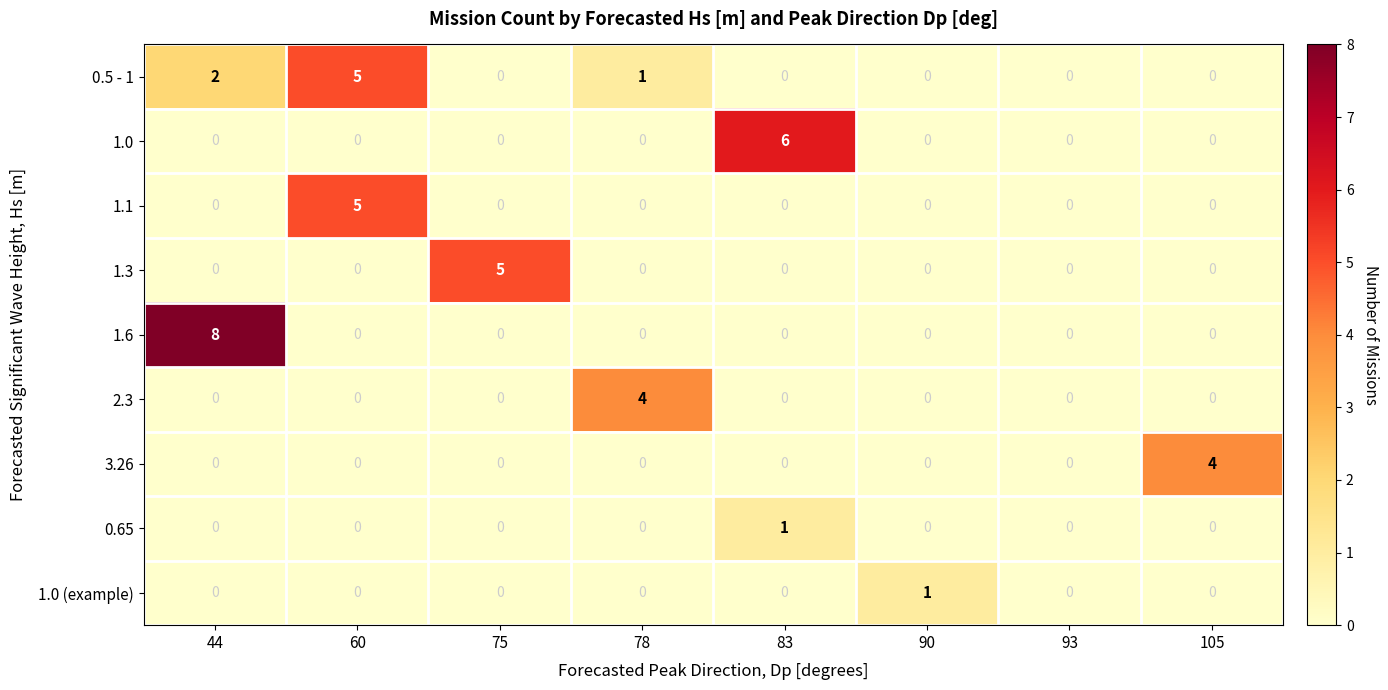

How many 1.3 values are between 0 and 1?

7